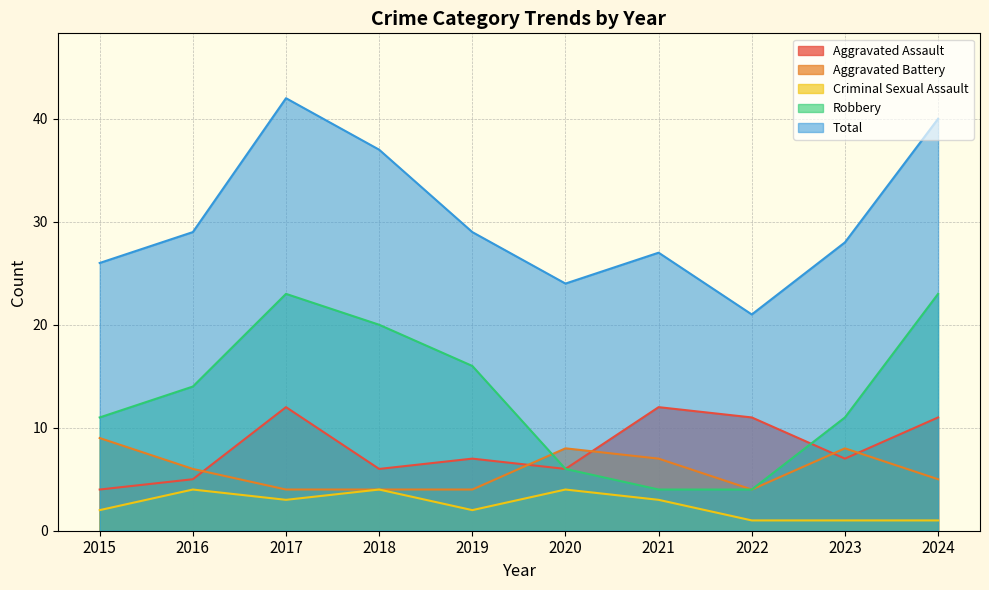

Which series has the widest spread of values?

Total